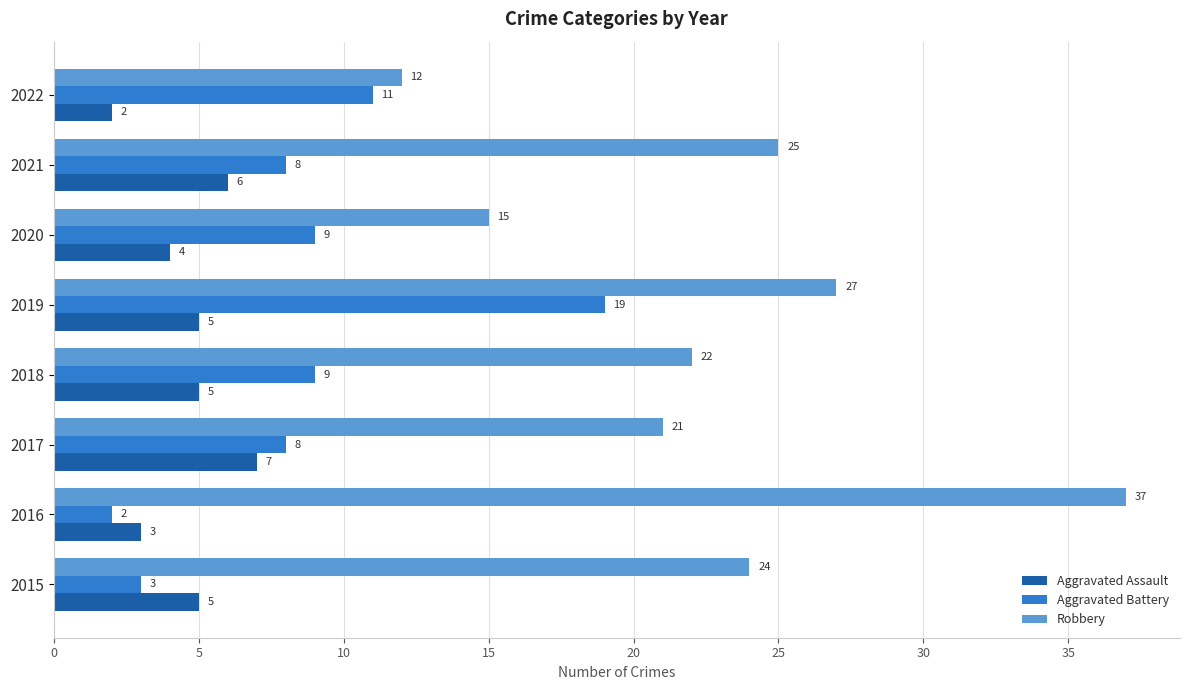

Is it true that Aggravated Battery equals 9 at 2018?

True